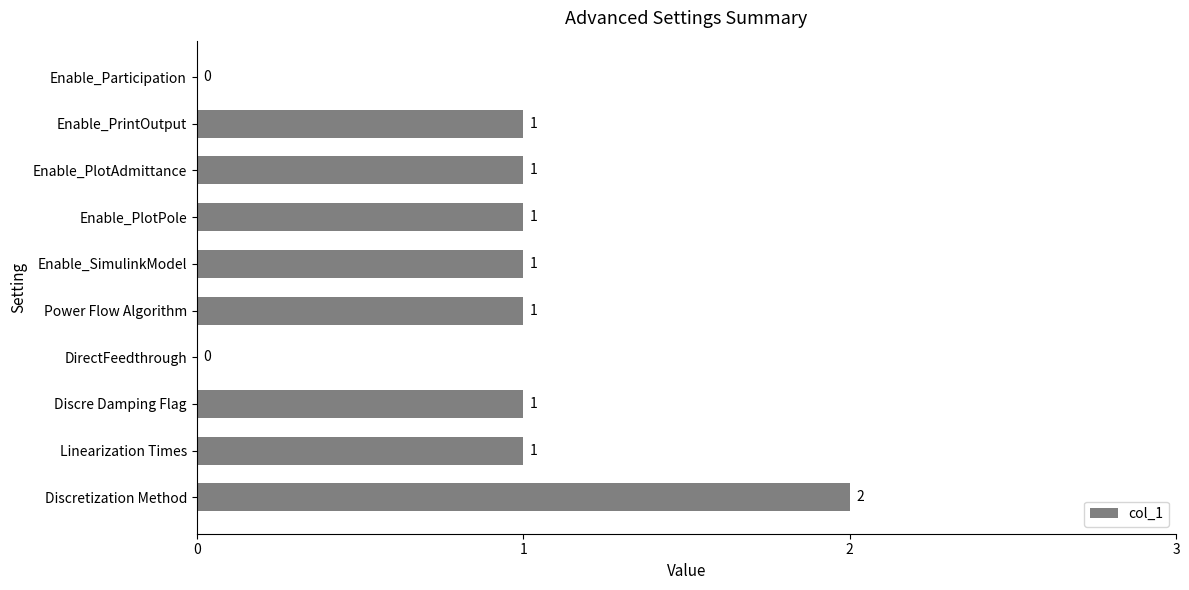

How many values are between 1 and 2?

8